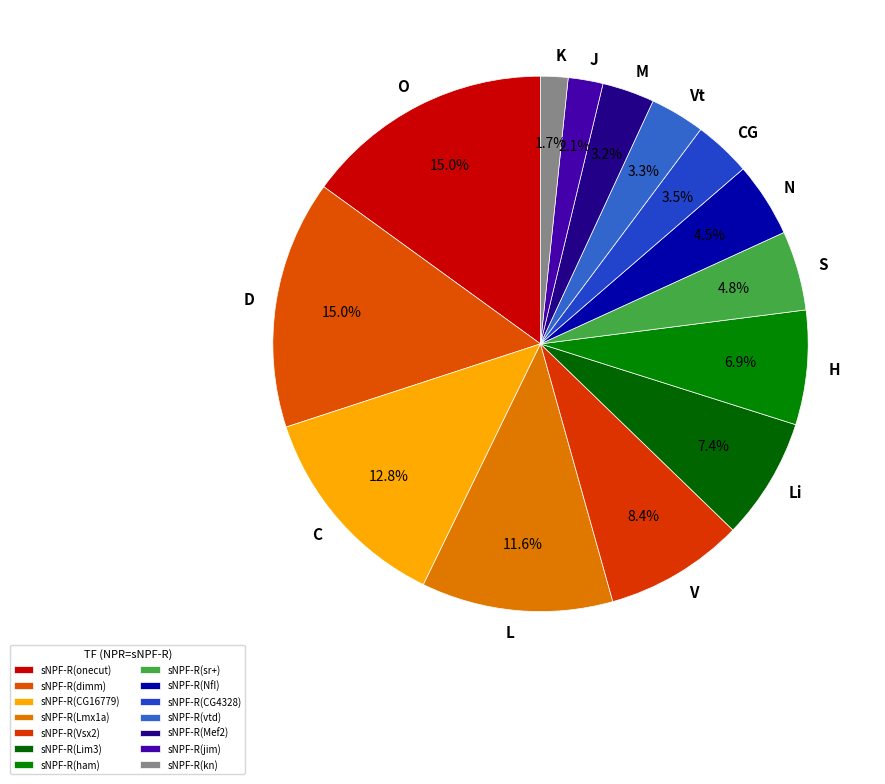

What percentage is the sNPF-R(Lim3) slice, to the nearest percent?

7%